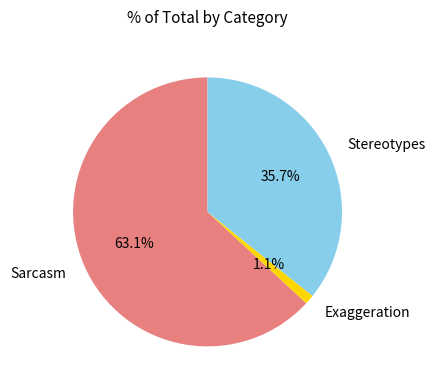

What is the majority slice?

Sarcasm